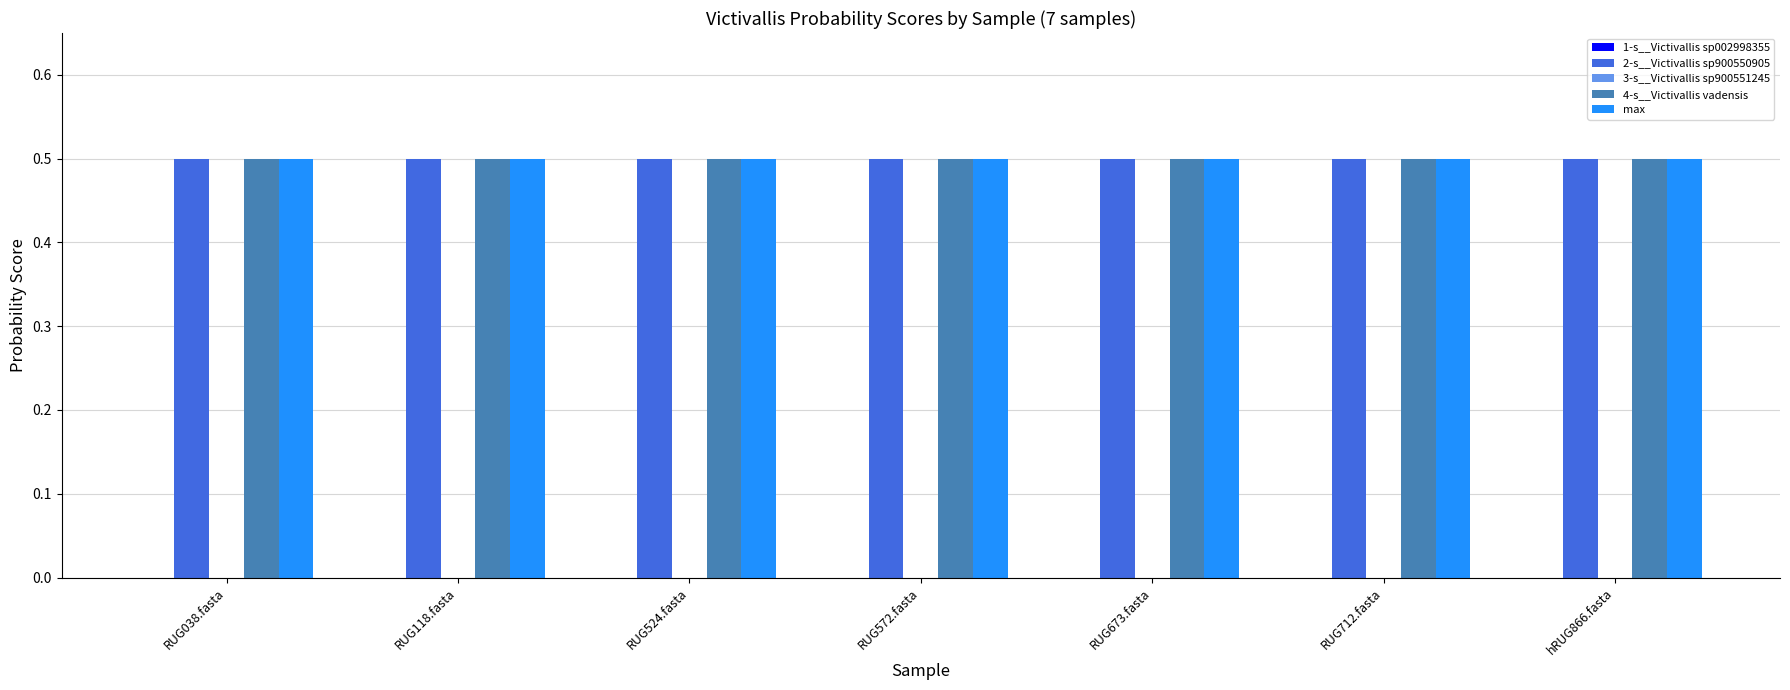

True or false: 4-s__Victivallis vadensis has a value of 0.7 at RUG712.fasta.

False